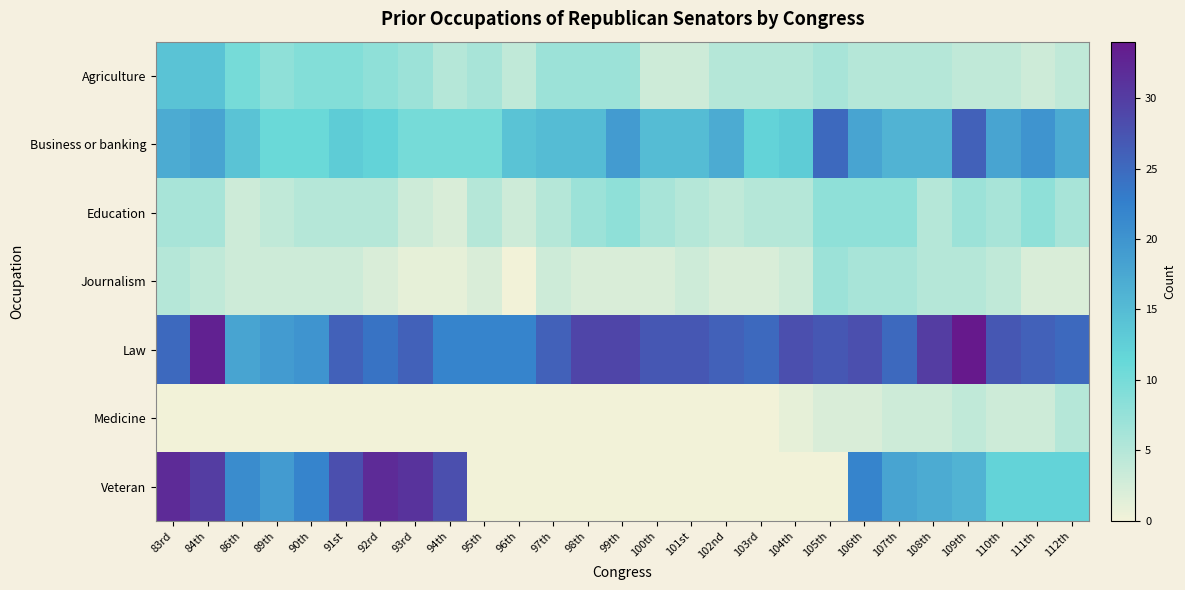

Which series has the largest range (max minus min)?

Veteran